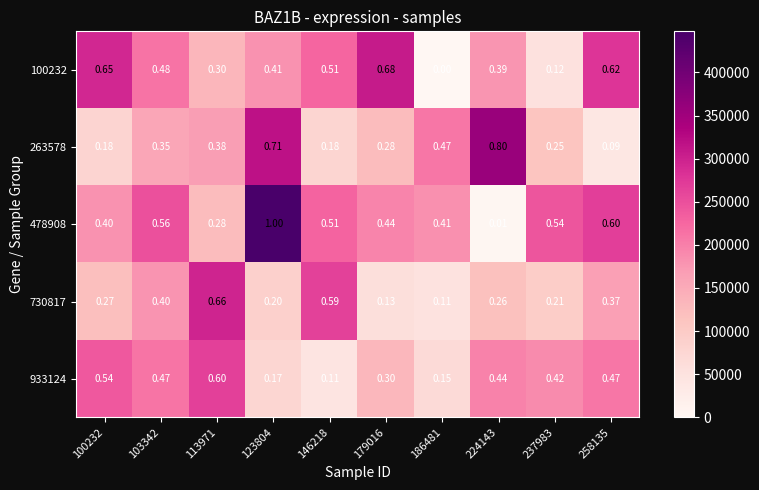

What is the maximum value shown in the chart?

1.0